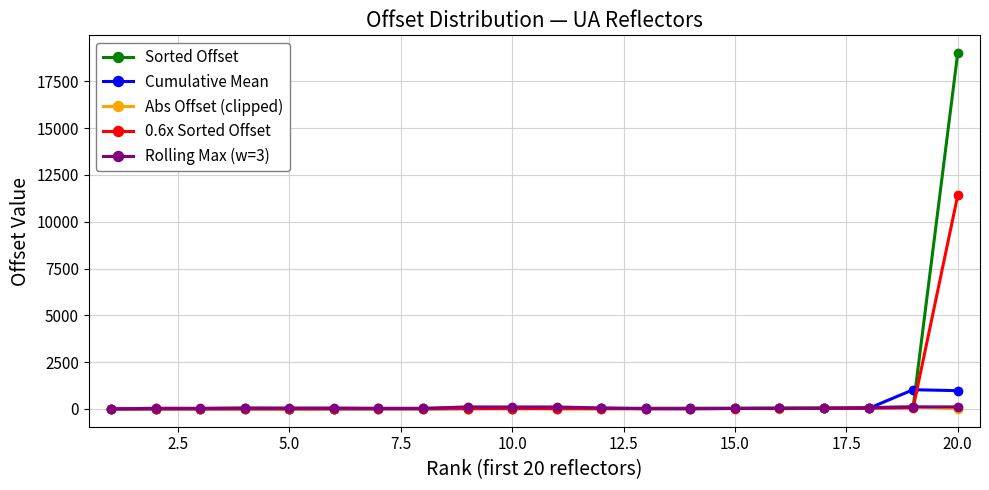

Which series has the widest spread of values?

Sorted Offset